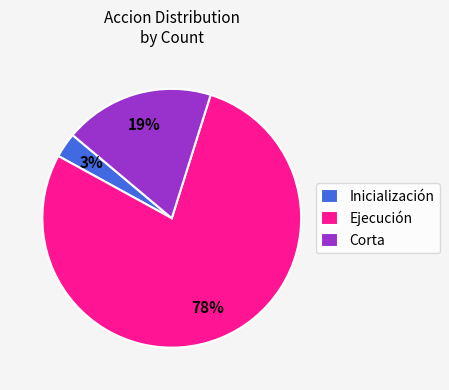

To the nearest percent, what is the average slice percentage?

33%